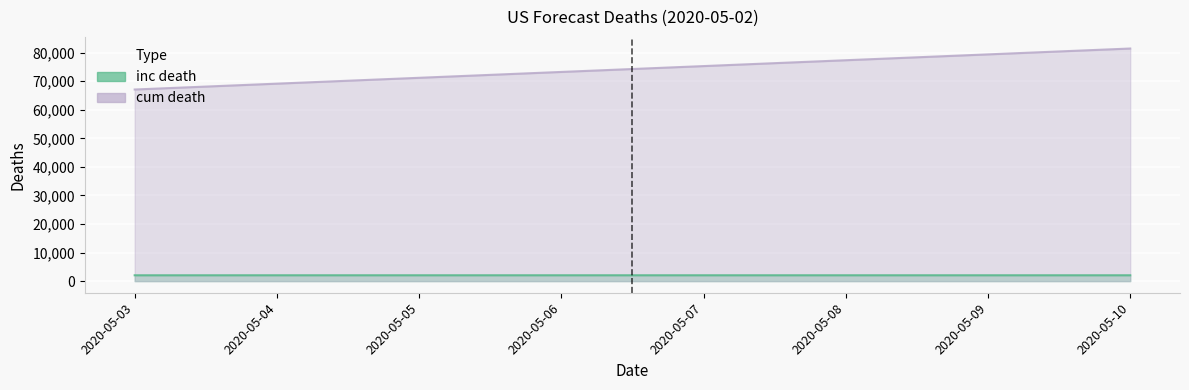

True or false: inc death has more than 1 points higher than both neighbors.

False